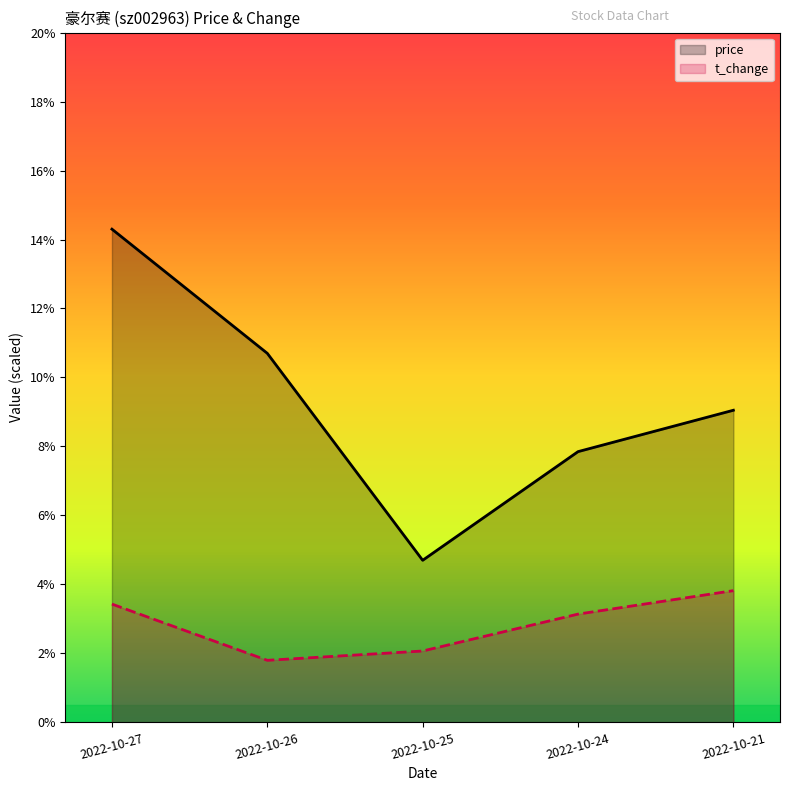

At which category does t_change reach its first local valley?

2022-10-26